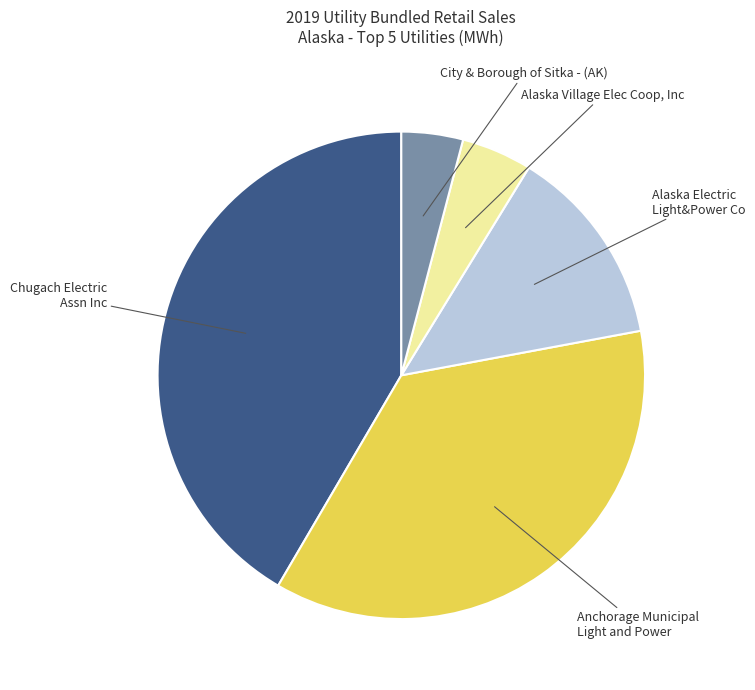

Is there a majority slice in this chart?

No